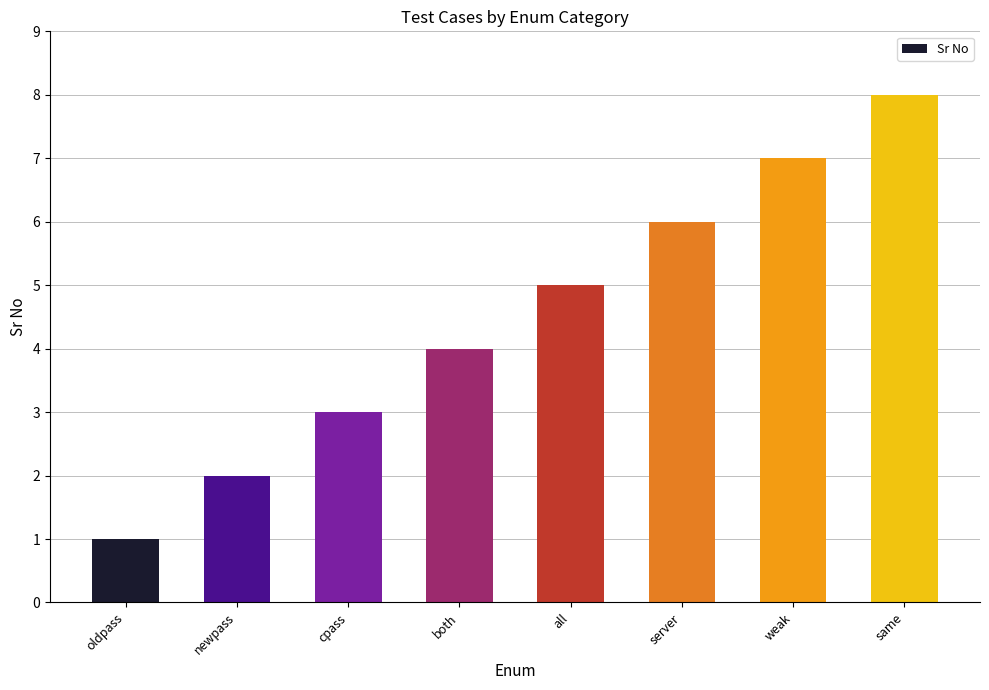

Approximately how many times larger is the value at same compared to weak?

1.1